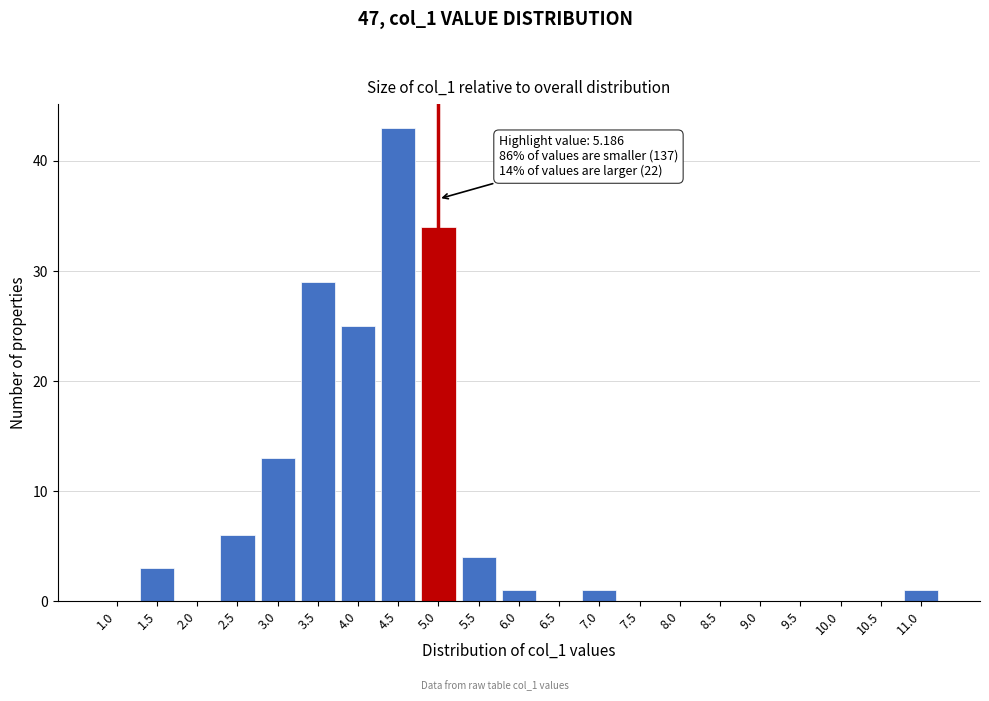

Reading left to right, what are all the values shown in this chart?

1.0=0	1.5=3	2.0=0	2.5=6	3.0=13	3.5=29	4.0=25	4.5=43	5.0=34	5.5=4	6.0=1	6.5=0	7.0=1	7.5=0	8.0=0	8.5=0	9.0=0	9.5=0	10.0=0	10.5=0	11.0=1